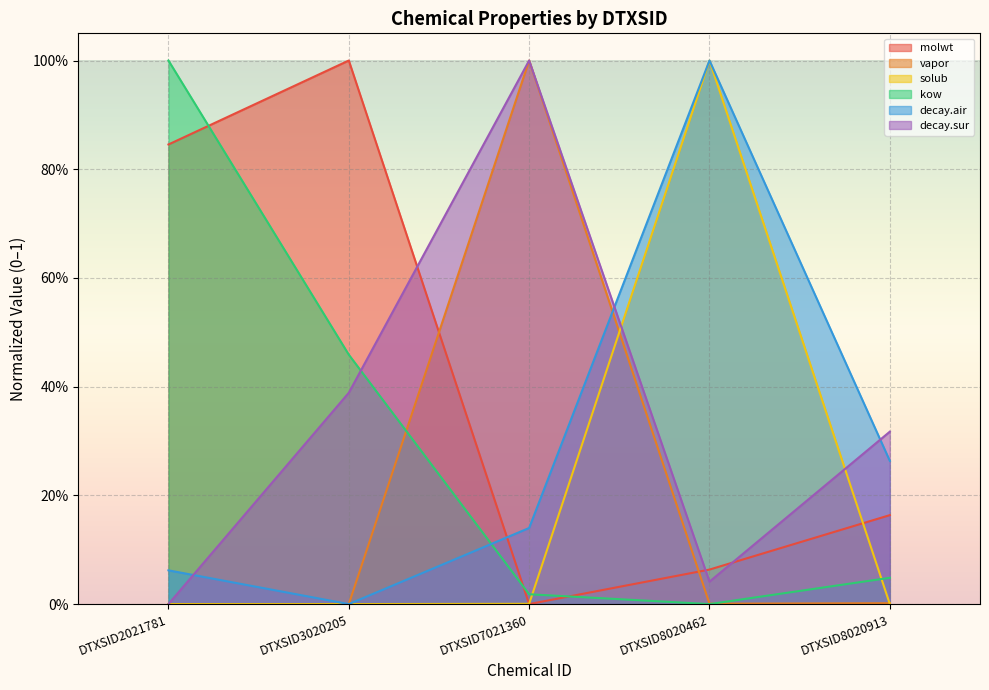

Which has a higher value, DTXSID8020462 or DTXSID8020913?

DTXSID8020913